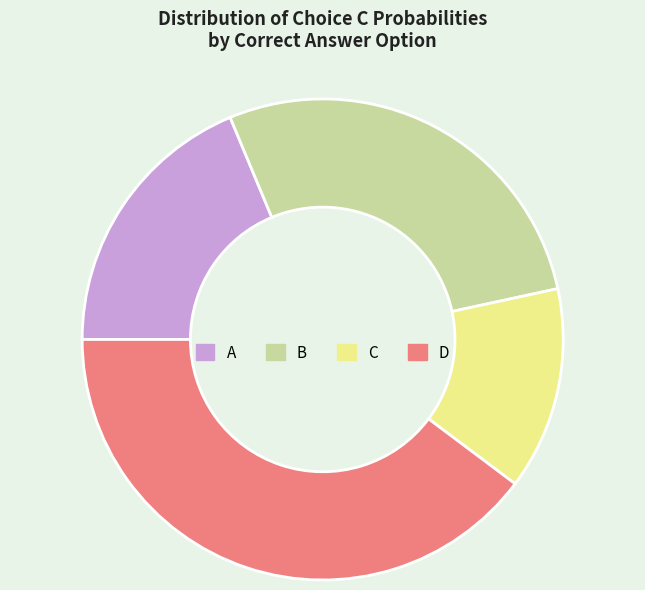

Rank the categories by value from highest to lowest.

D, B, A, C